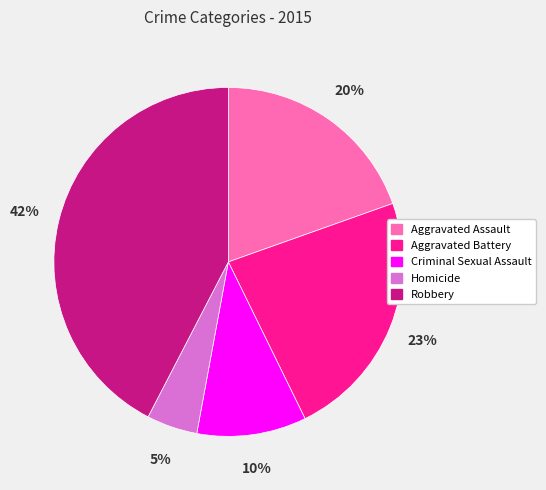

Is it true that Homicide is 5% of the pie?

True